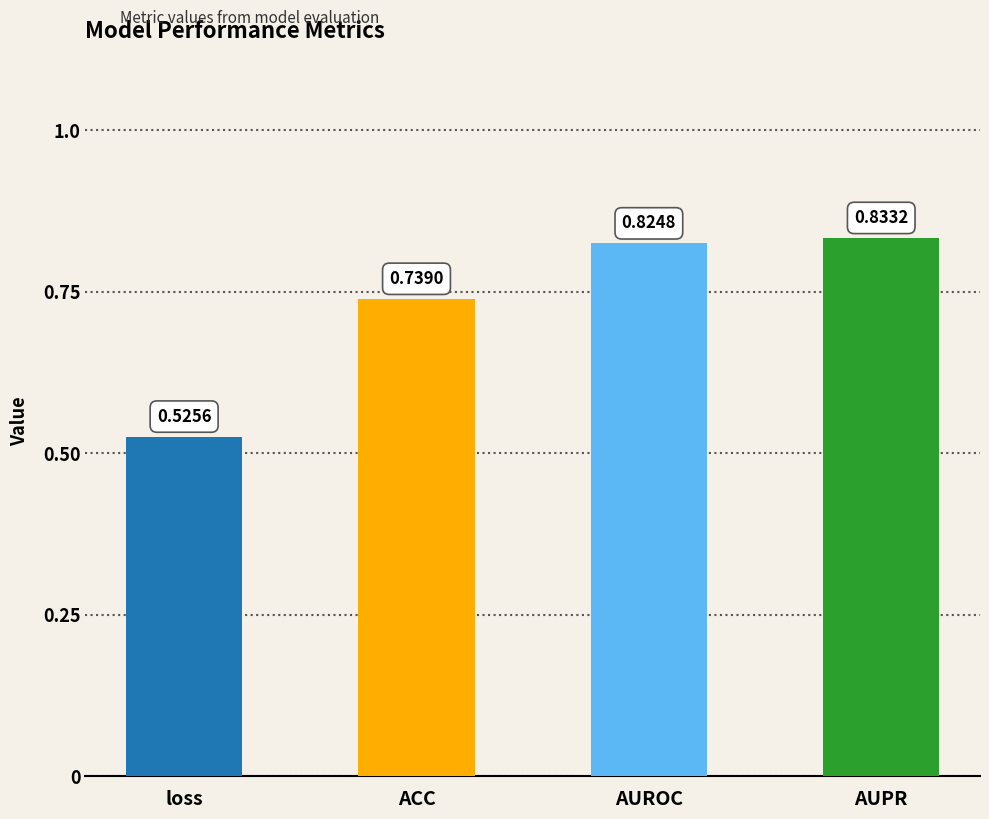

What is the difference between the maximum and minimum values?

0.3